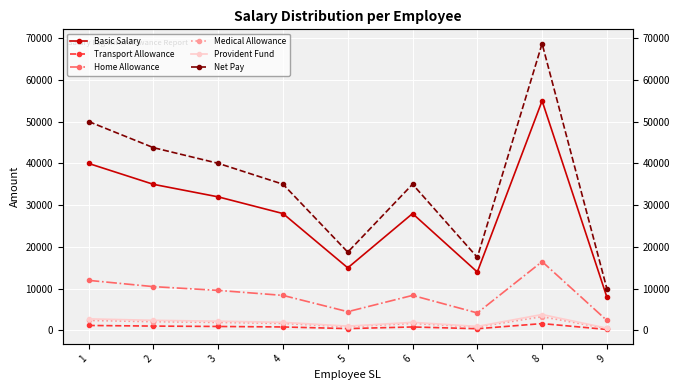

True or false: Home Allowance and Transport Allowance intersect in this chart.

False